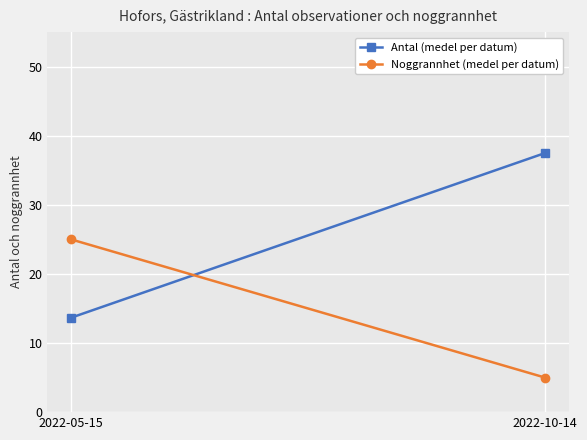

The Antal (medel per datum) series shows 37.5 at 2022-10-14. True or false?

True